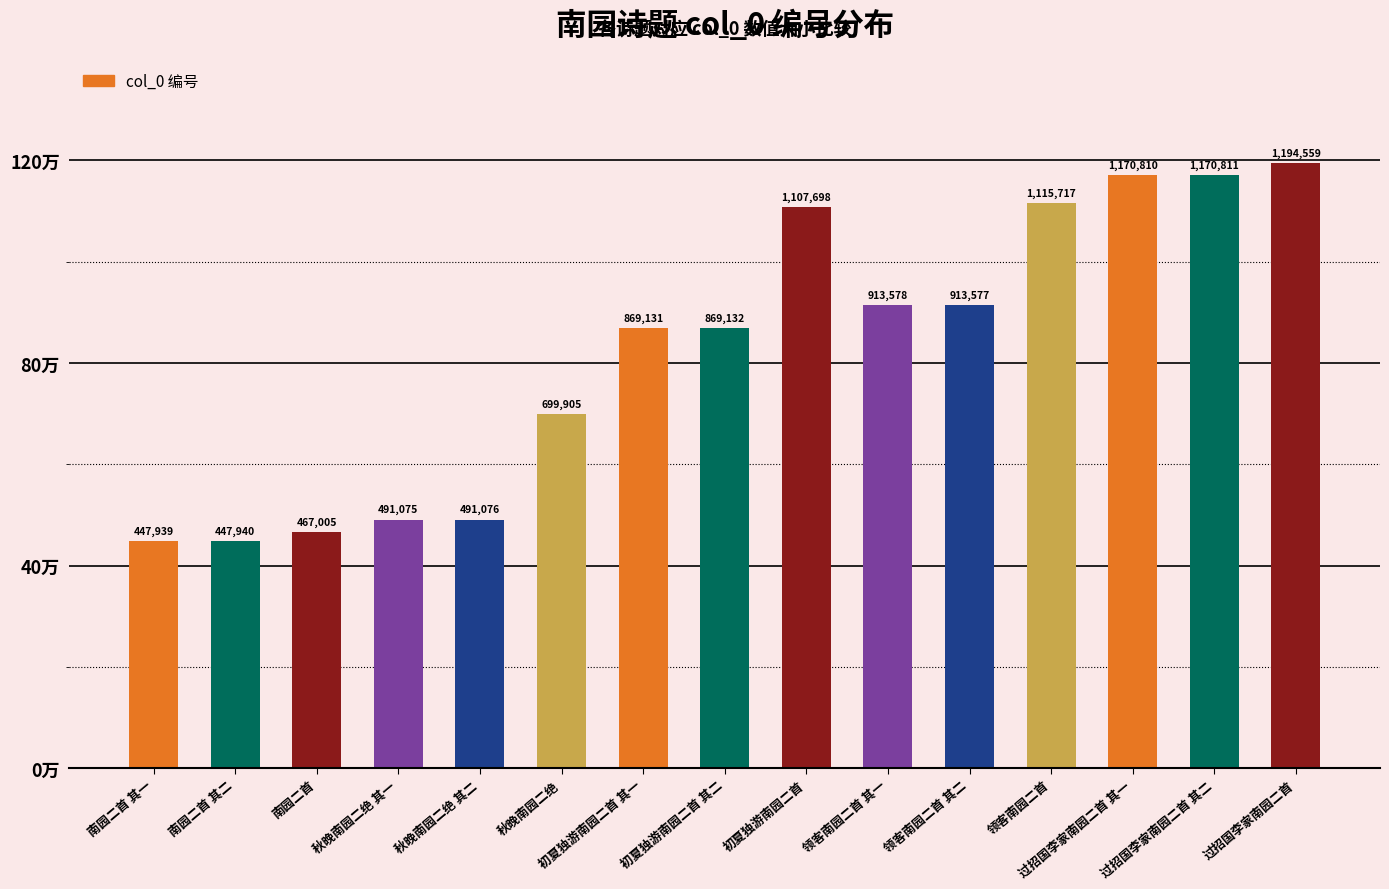

The chart shows a value of 228770 at 南园二首 其一. True or false?

False